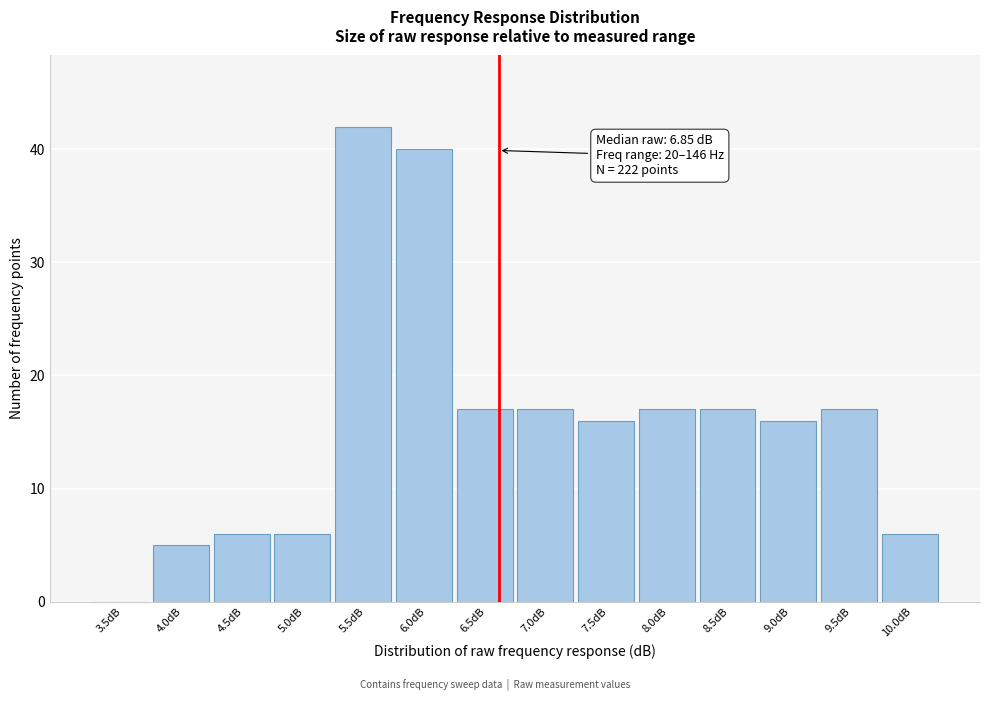

Reading left to right, what are all the values shown in this chart?

3.5dB=0	4.0dB=5	4.5dB=6	5.0dB=6	5.5dB=42	6.0dB=40	6.5dB=17	7.0dB=17	7.5dB=16	8.0dB=17	8.5dB=17	9.0dB=16	9.5dB=17	10.0dB=6